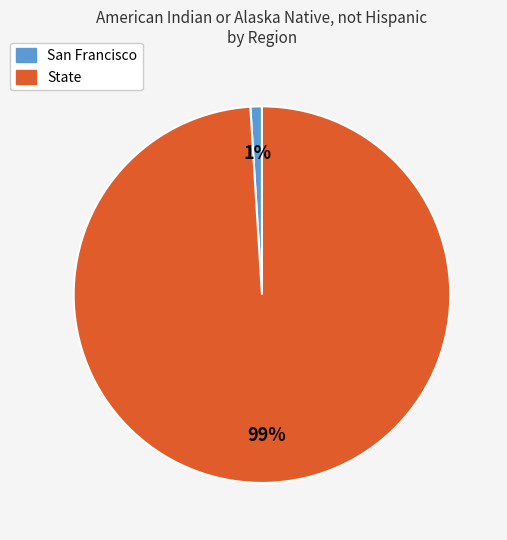

Is the sum of State and San Francisco greater than half?

Yes